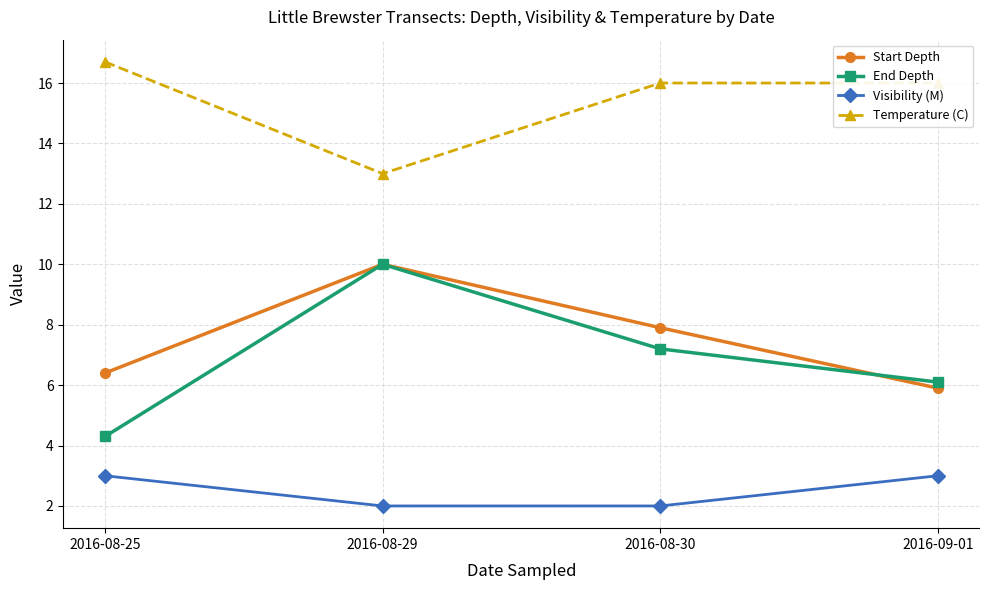

What is the spread (max minus min) of values at 2016-08-30?

14.0